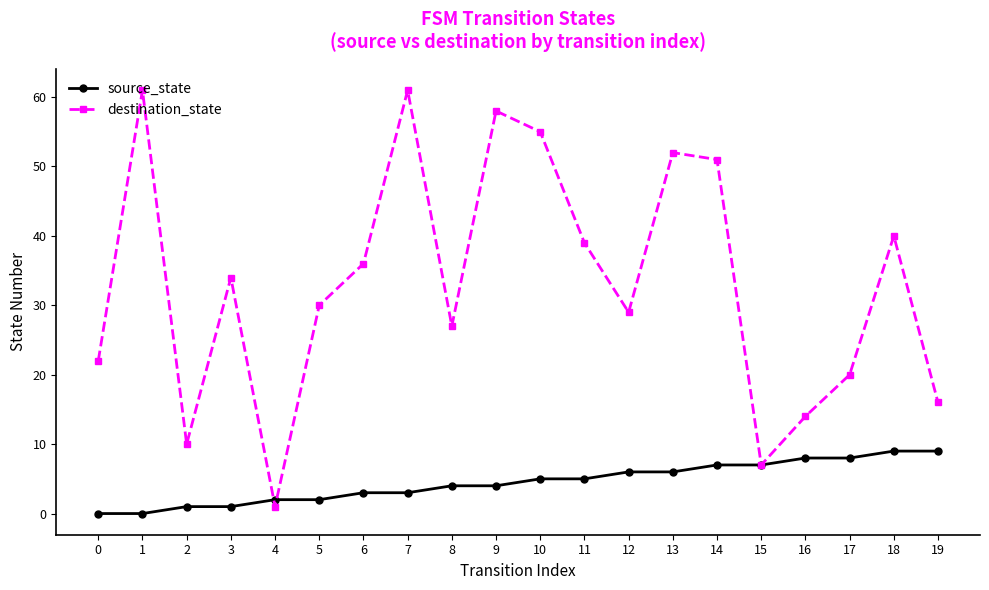

Does the chart have visible grid lines?

No